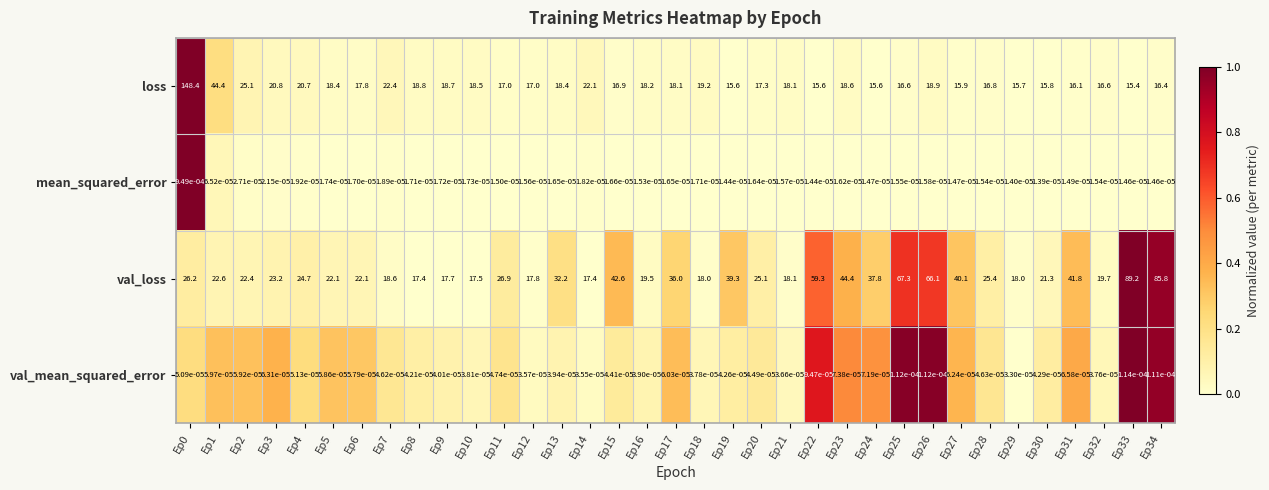

Count the number of data series in this chart.

4